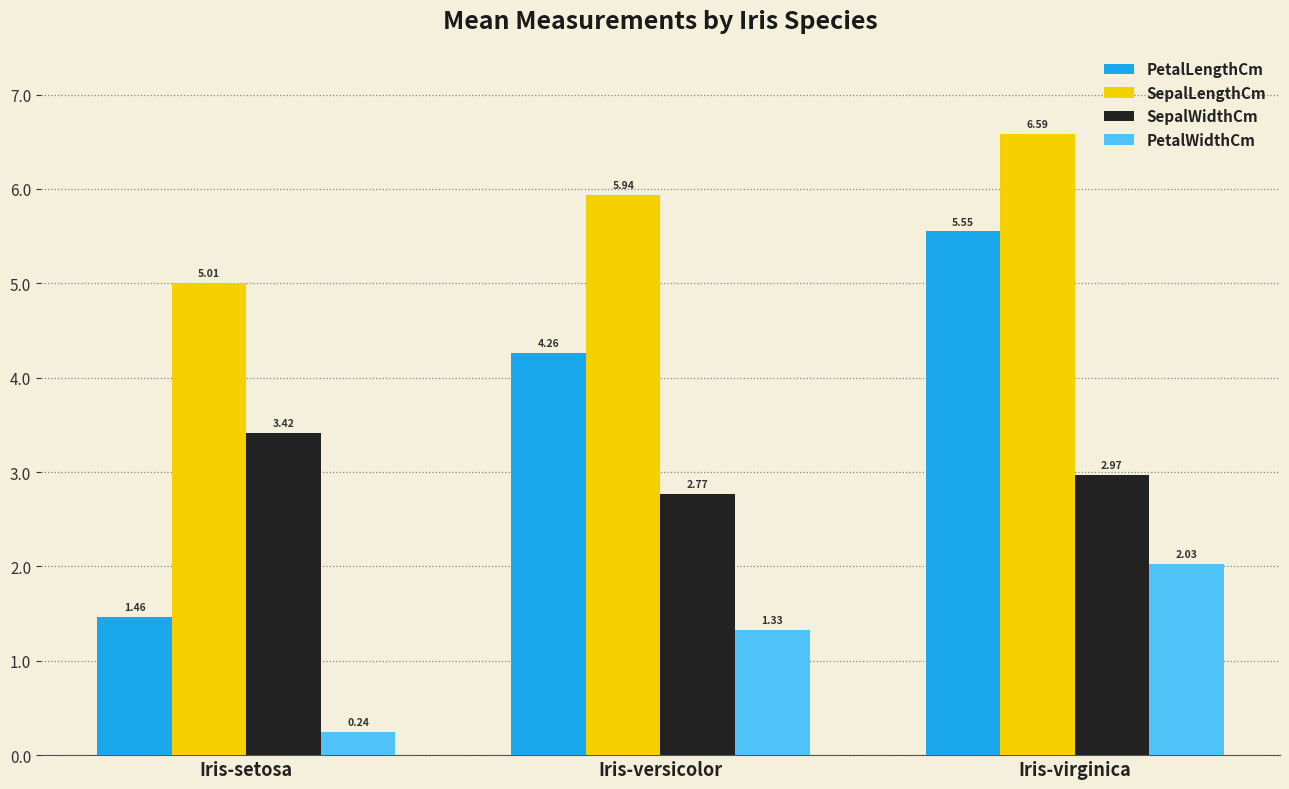

At which label is SepalLengthCm closest to 5?

Iris-setosa